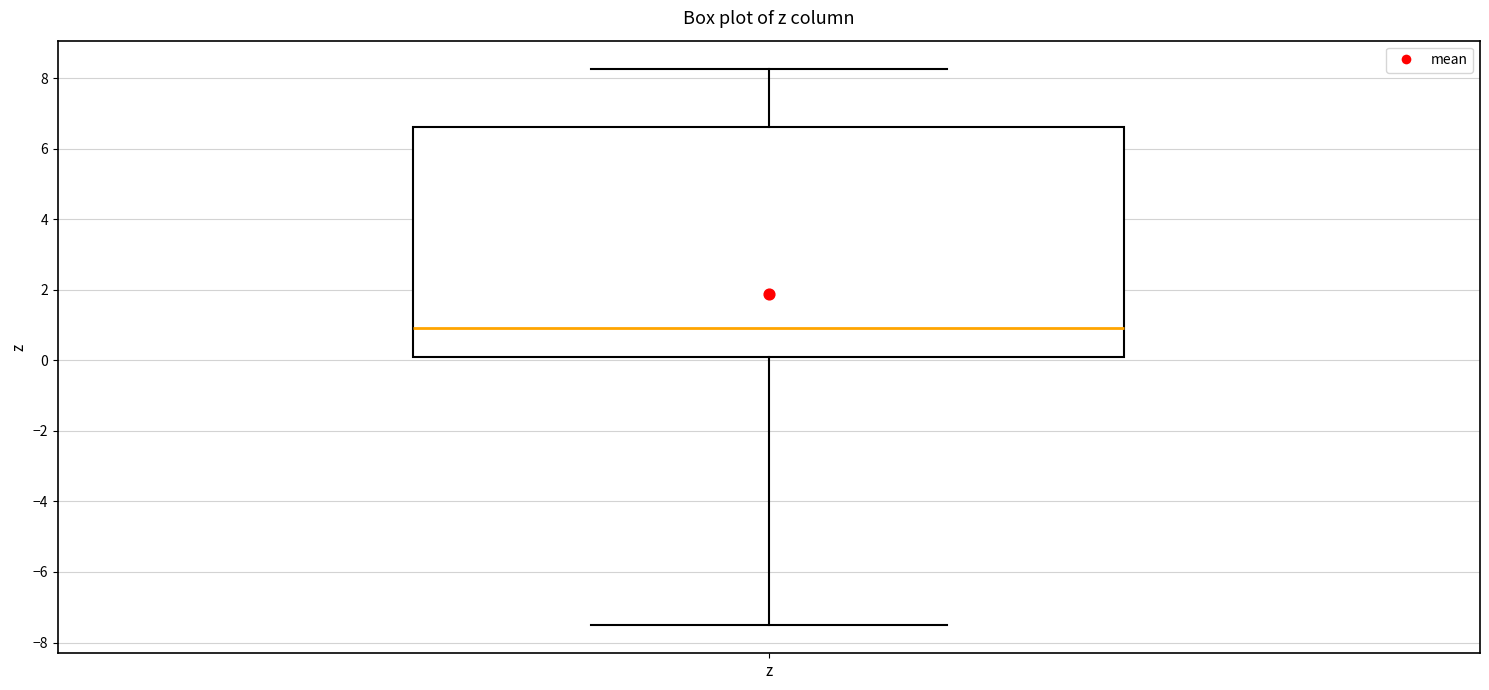

Where does the lower whisker of the box for z end on the y-axis? The values are not printed on the chart, so give them approximately, as read against the axis.

-7.6